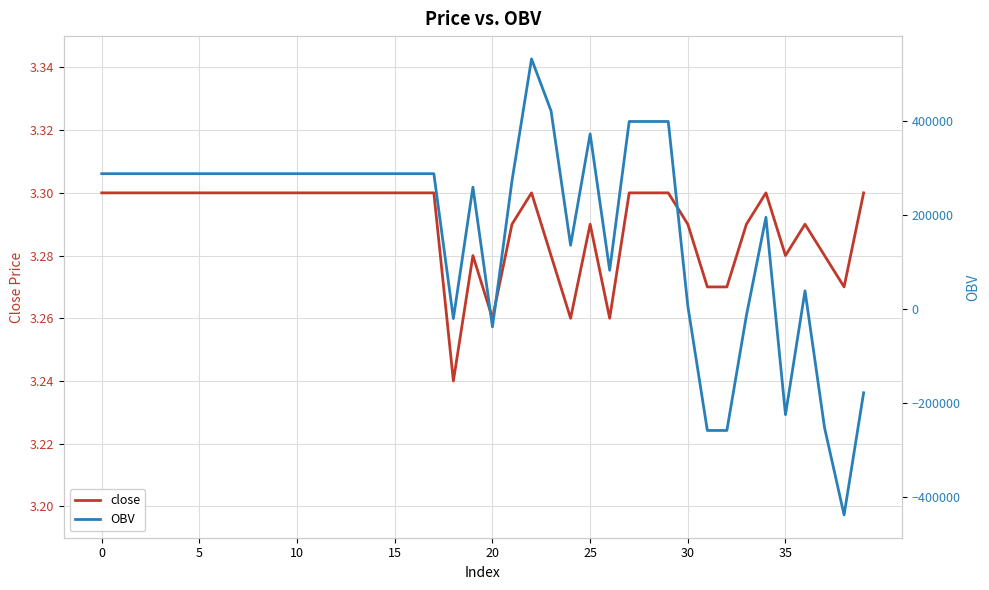

How many intersections are there between close and OBV?

9